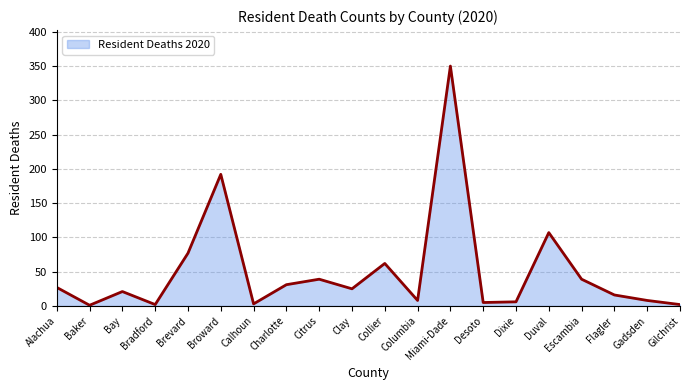

Is it true that the value at Escambia is 16?

False